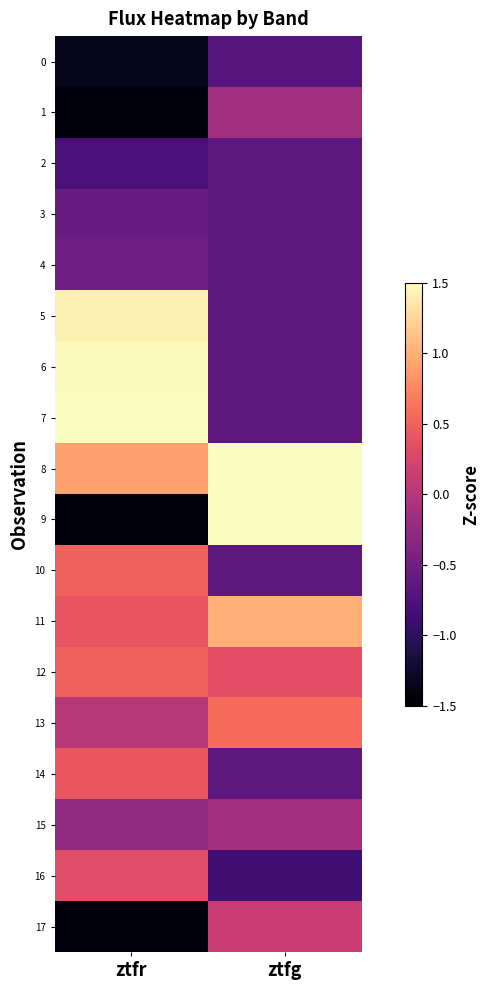

Reading left to right, extract all data points from this chart.

0: ztfr=-1.3	ztfg=-0.7
1: ztfr=-1.4	ztfg=-0.2
2: ztfr=-0.8	ztfg=-0.6
3: ztfr=-0.6	ztfg=-0.6
4: ztfr=-0.5	ztfg=-0.6
5: ztfr=1.4	ztfg=-0.6
6: ztfr=1.5	ztfg=-0.6
7: ztfr=1.7	ztfg=-0.6
8: ztfr=0.9	ztfg=2.6
9: ztfr=-1.4	ztfg=2.3
10: ztfr=0.5	ztfg=-0.6
11: ztfr=0.4	ztfg=1.0
12: ztfr=0.5	ztfg=0.4
13: ztfr=0.0	ztfg=0.6
14: ztfr=0.4	ztfg=-0.6
15: ztfr=-0.3	ztfg=-0.1
16: ztfr=0.3	ztfg=-0.9
17: ztfr=-1.4	ztfg=0.1